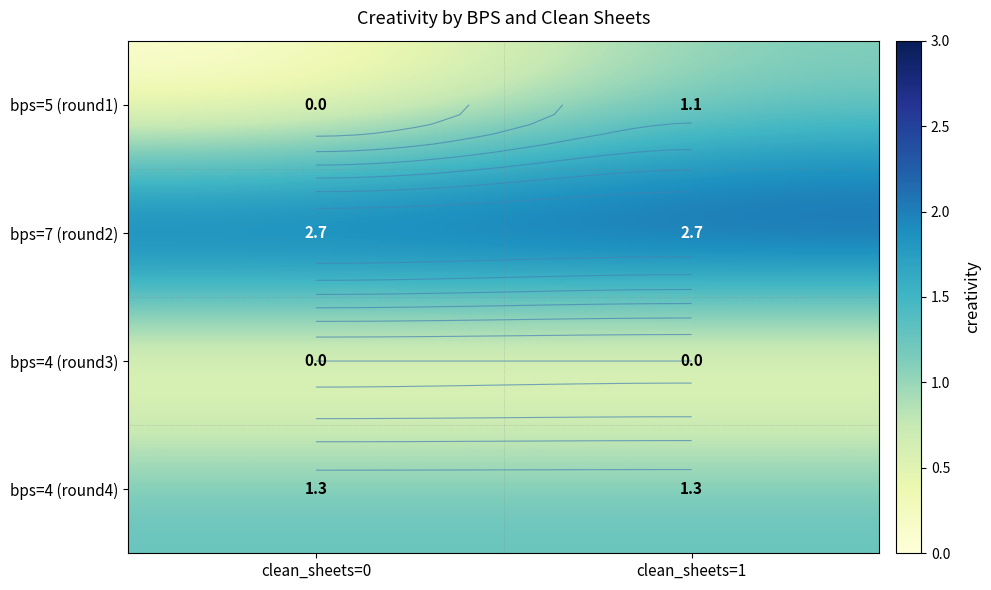

What is the average value of the bps=5 (round1) series?

0.6